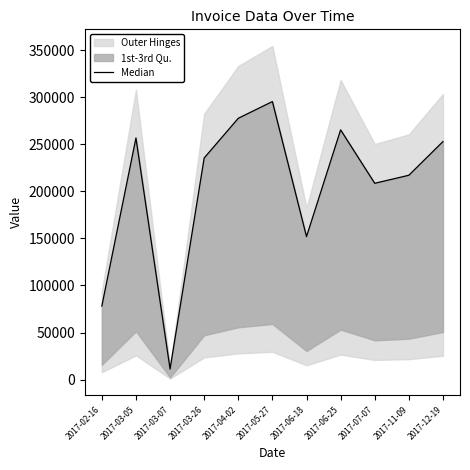

Which category has the highest value across all series?

2017-05-27